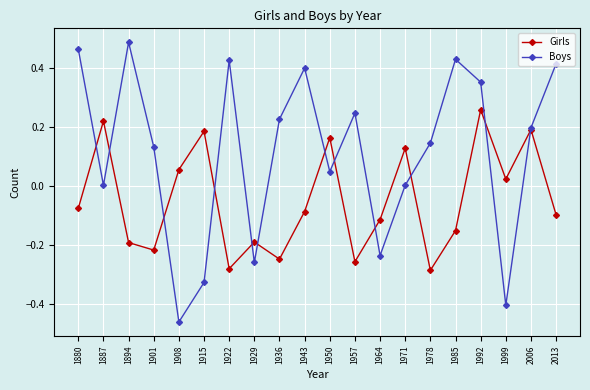

In Girls, how many points are lower than both neighbors (excluding endpoints)?

6